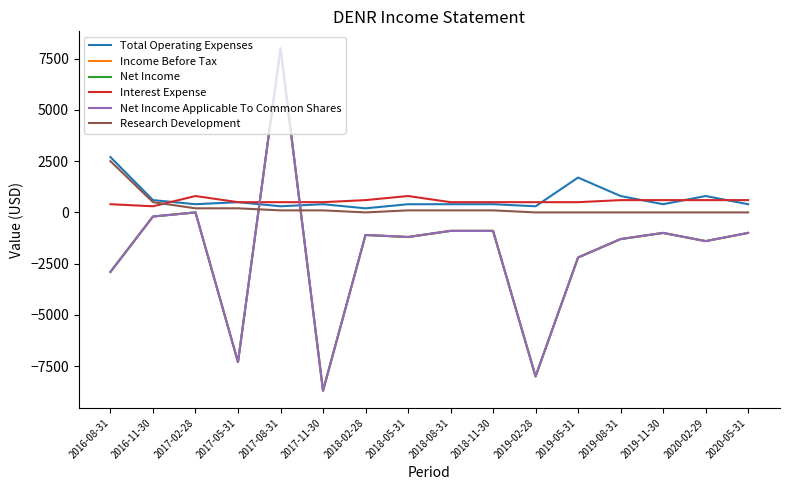

Which category has the lowest value across all series?

2017-11-30